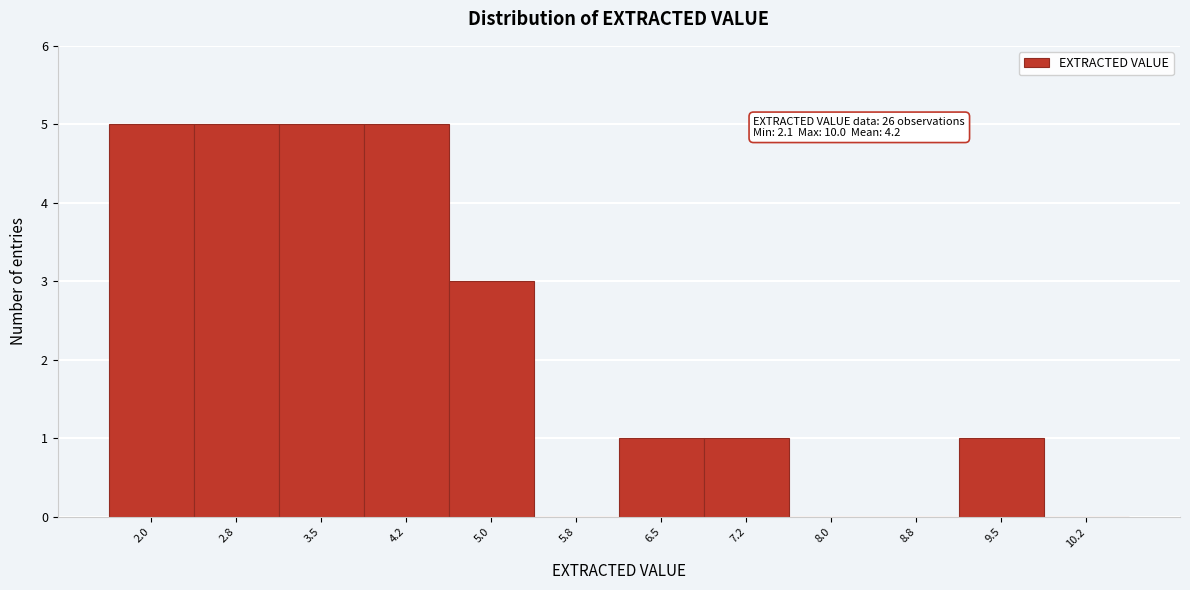

Reading left to right, extract all data points from this chart.

2.0=5	2.8=5	3.5=5	4.2=5	5.0=3	5.8=0	6.5=1	7.2=1	8.0=0	8.8=0	9.5=1	10.2=0